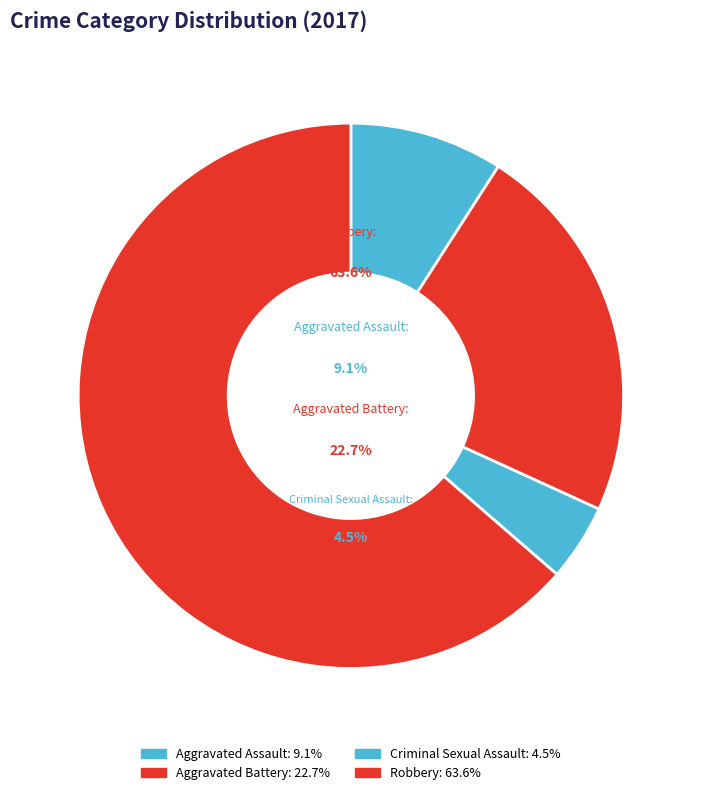

Count the number of slices in the pie.

4